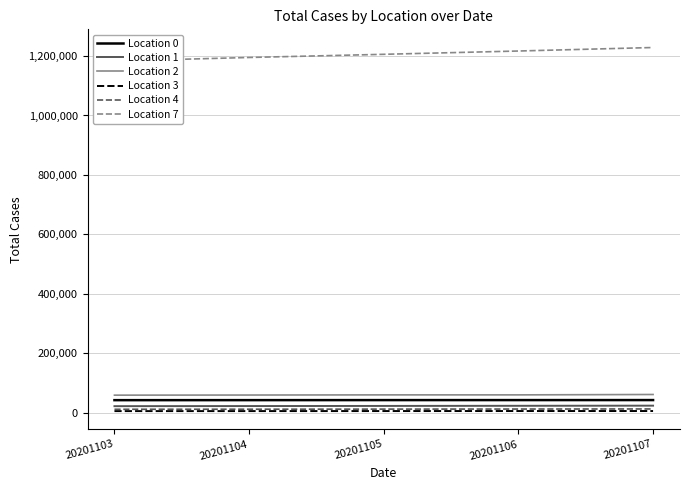

The Location 7 series shows 2136098 at 20201104. True or false?

False